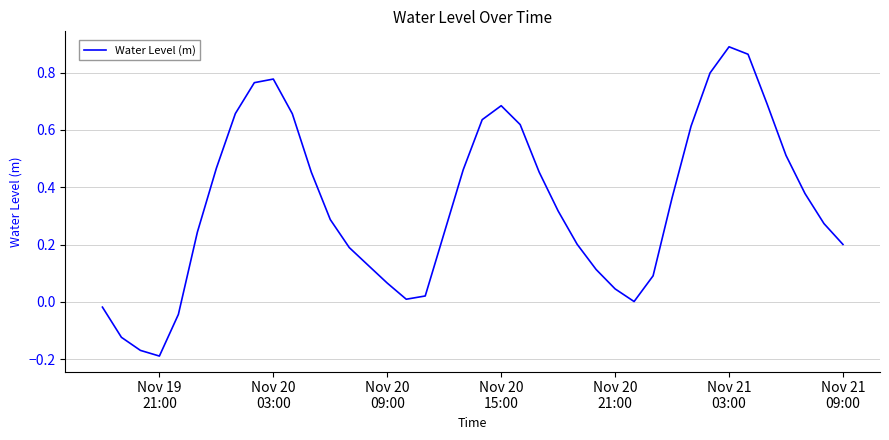

What is the difference between the maximum and minimum values?

1.1